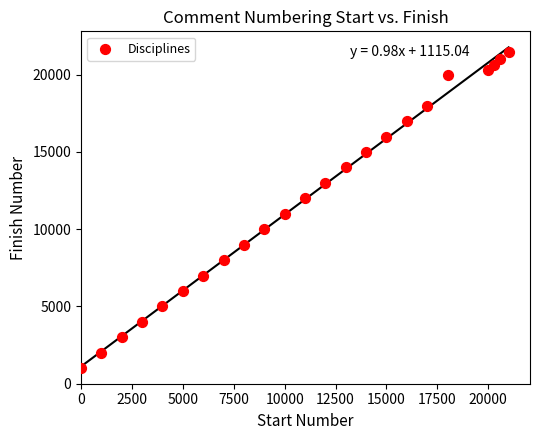

What is the range of Y values (max minus min)?

20500